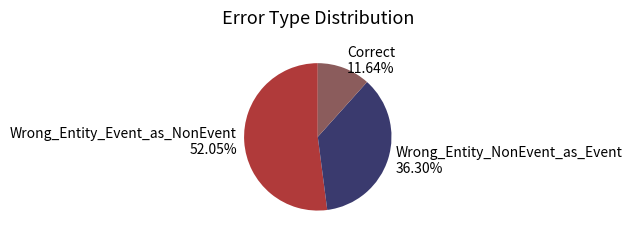

Which has a higher value, Correct or Wrong_Entity_NonEvent_as_Event?

Wrong_Entity_NonEvent_as_Event